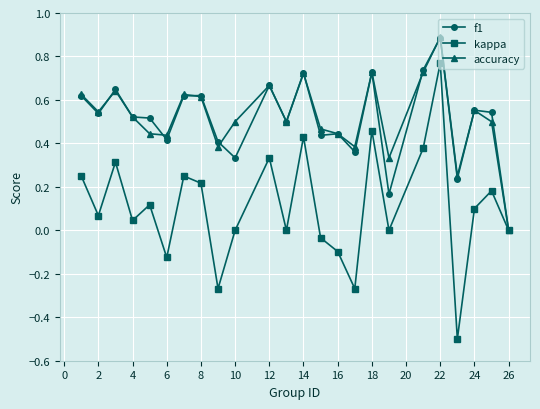

What is the maximum value for accuracy?

0.9